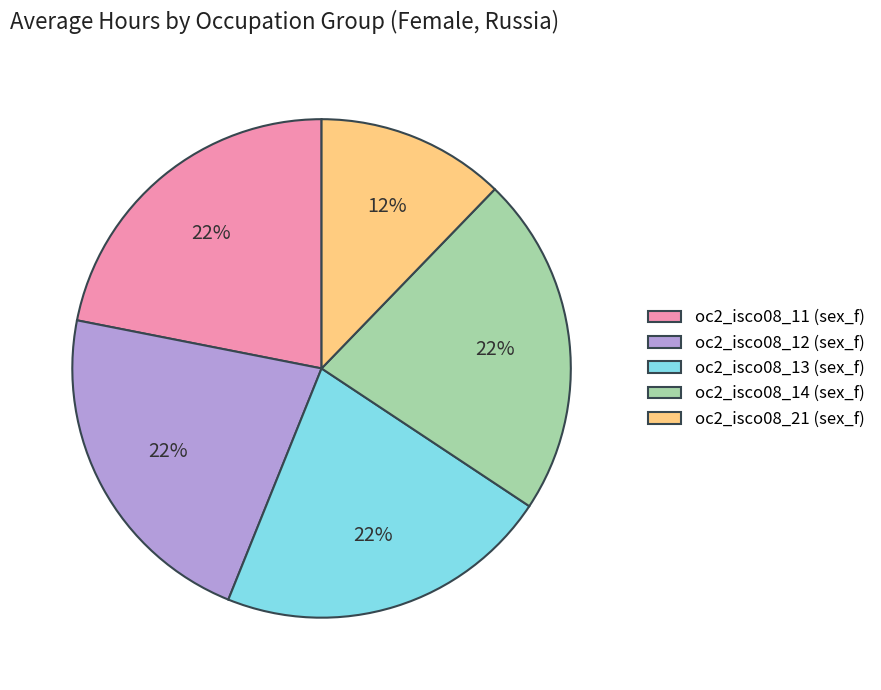

True or false: oc2_isco08_13 (sex_f) accounts for 22% of the total.

True